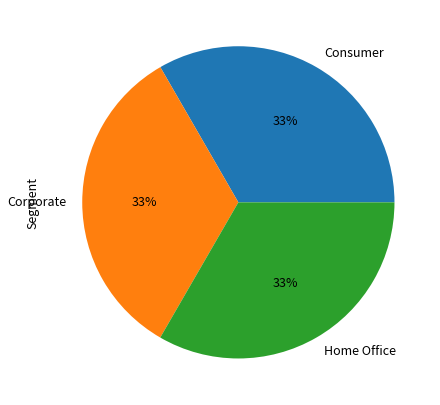

What is the ratio of the value at Consumer to the value at Corporate?

1.0